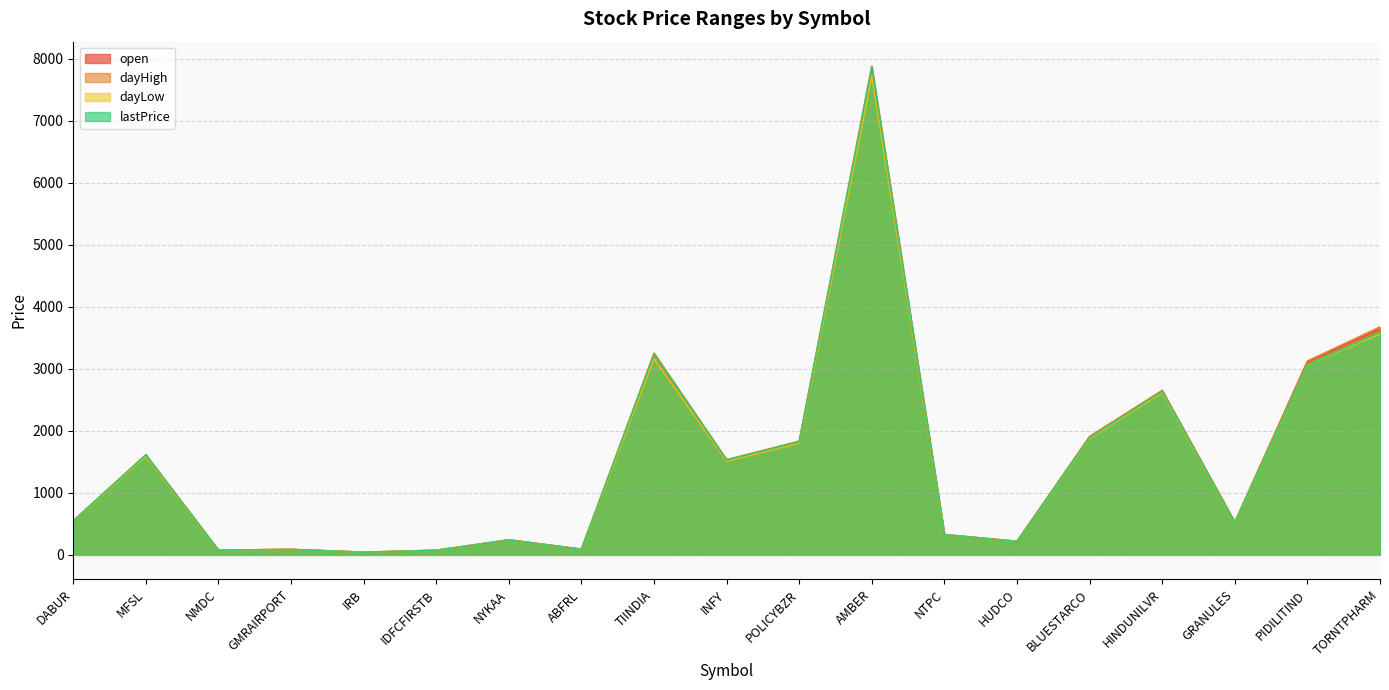

Is it true that dayLow equals 4159.5 at TIINDIA?

False